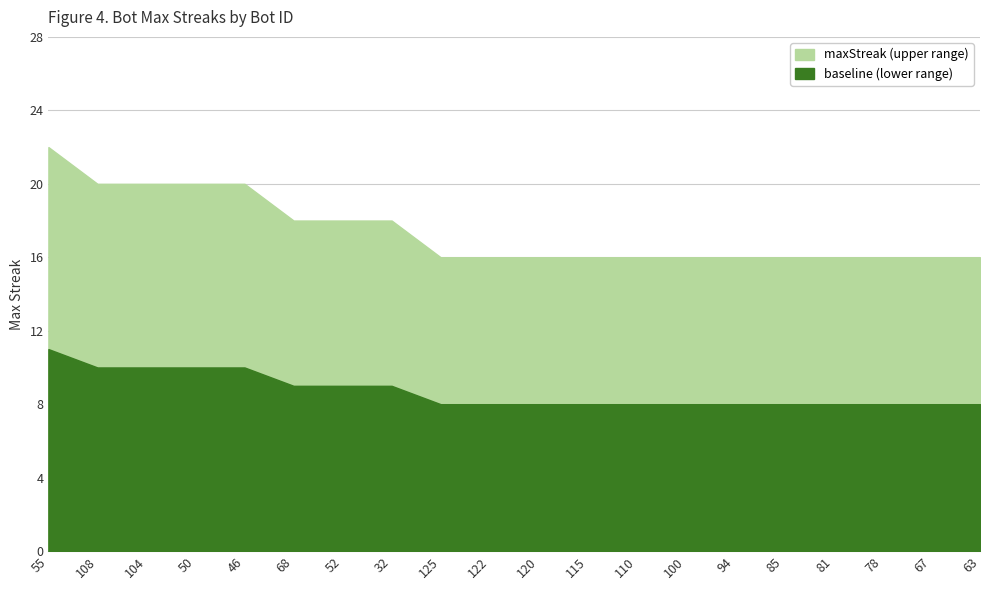

What is the label of the 15th point from the left?

94